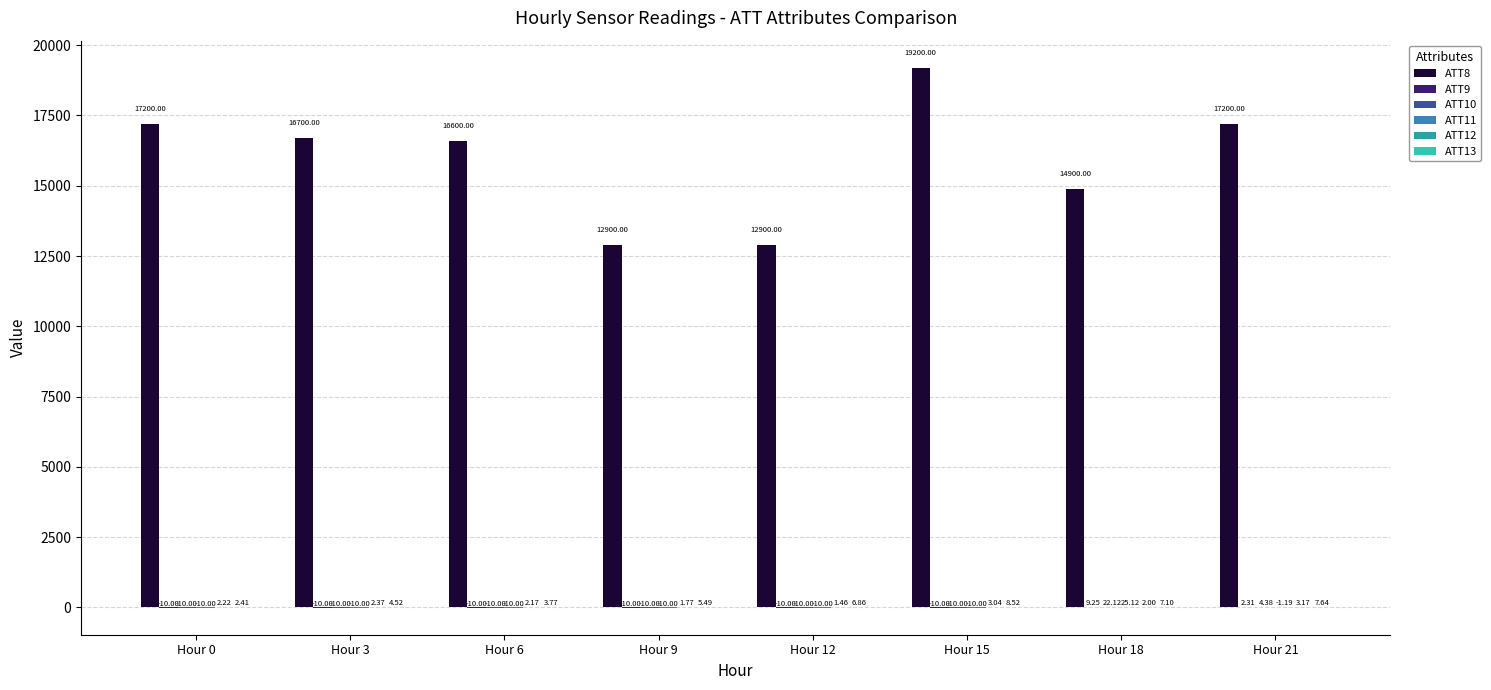

Which series has the largest total across all categories?

ATT8